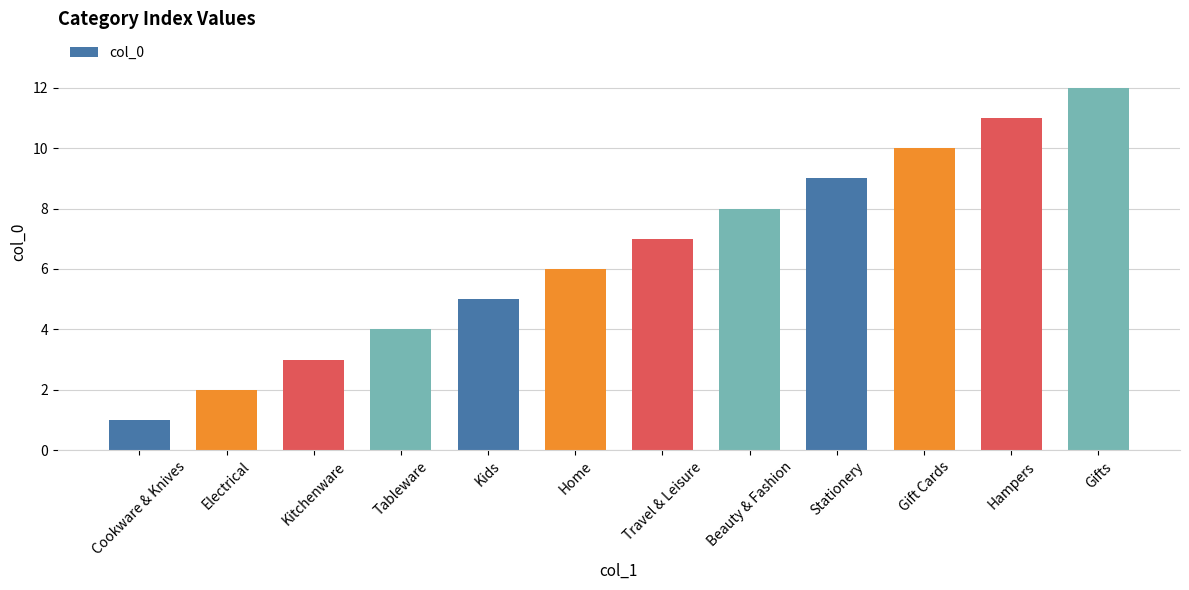

What is the label of the 7th bar from the left?

Travel & Leisure